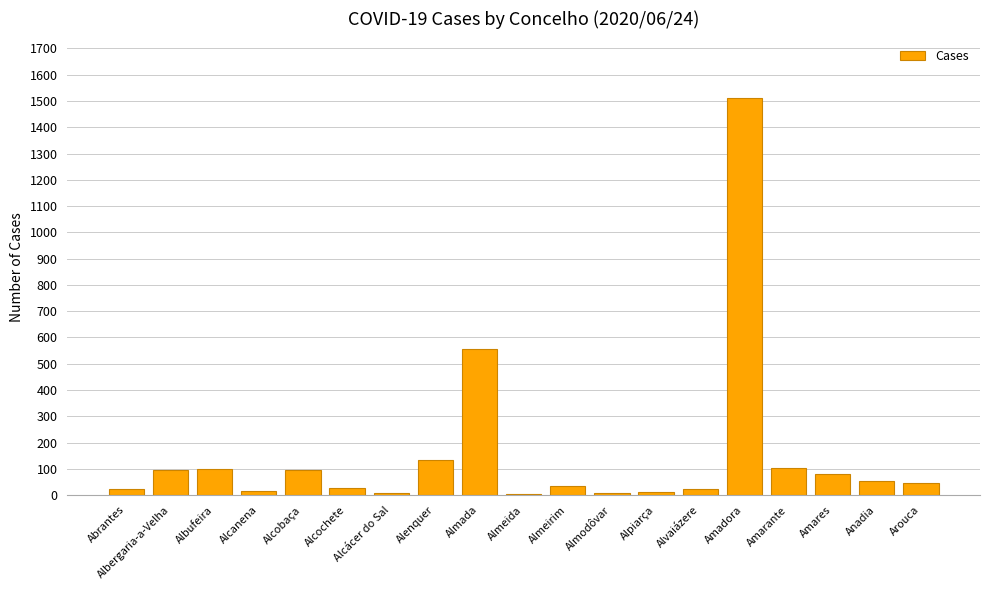

What is the sum of all values?

2933